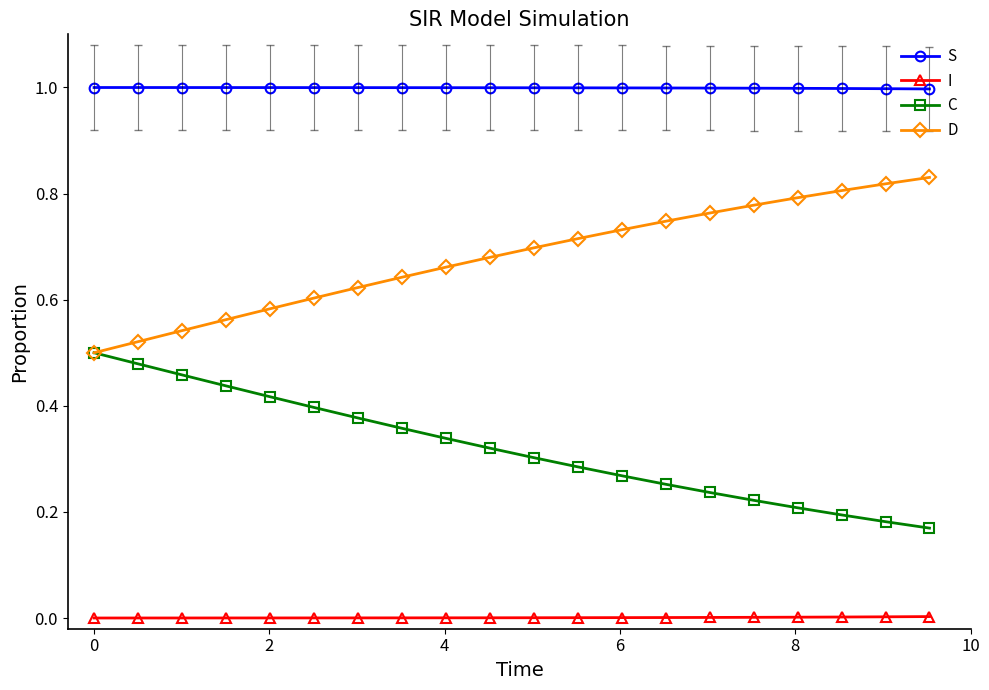

True or false: D and I intersect in this chart.

False